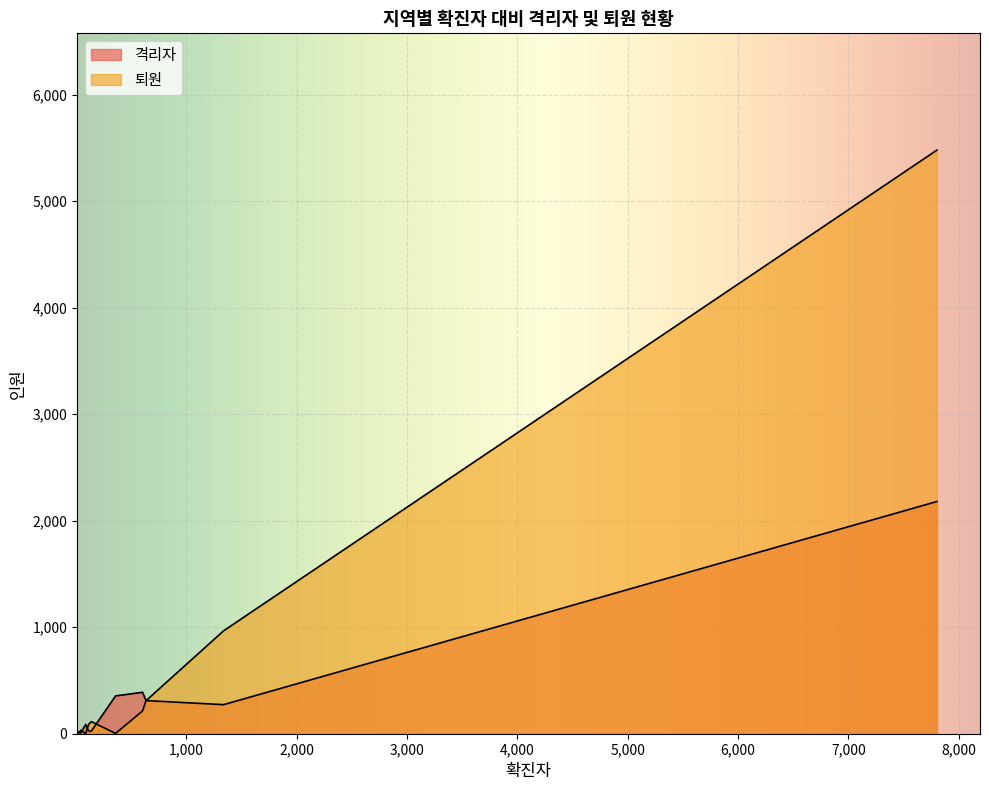

How many intersections are there between 격리자 and 퇴원?

6